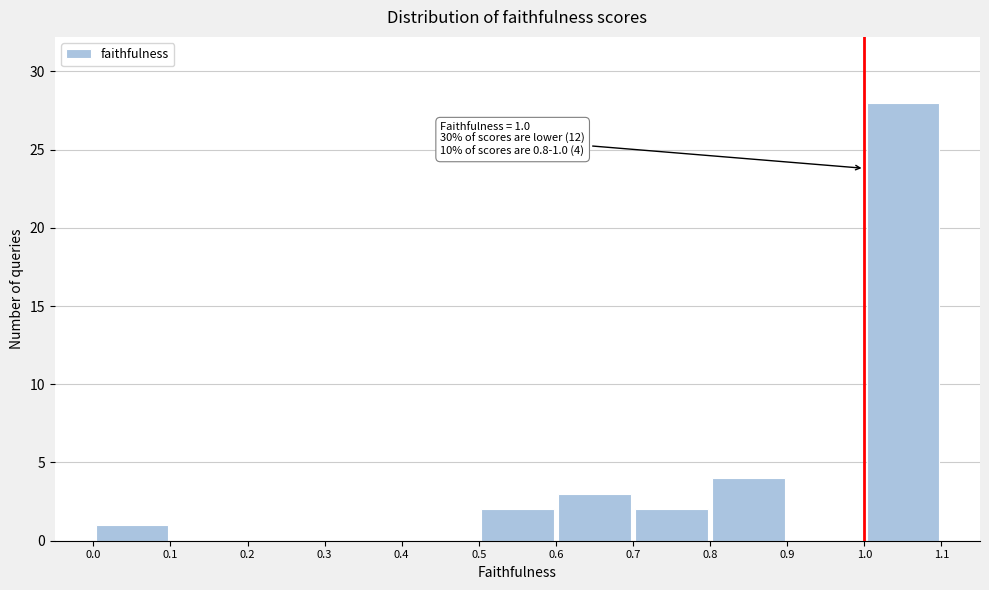

Over which range of the x-axis is the bar tallest?

1.0 to 1.1